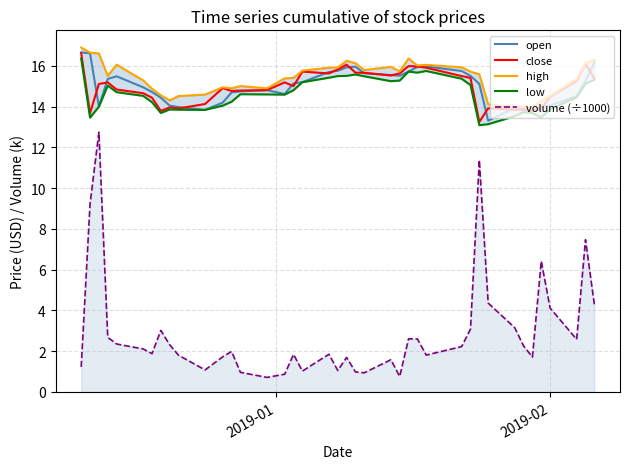

List the series in order of their peak value, highest first.

high, open, close, low, volume (÷1000)